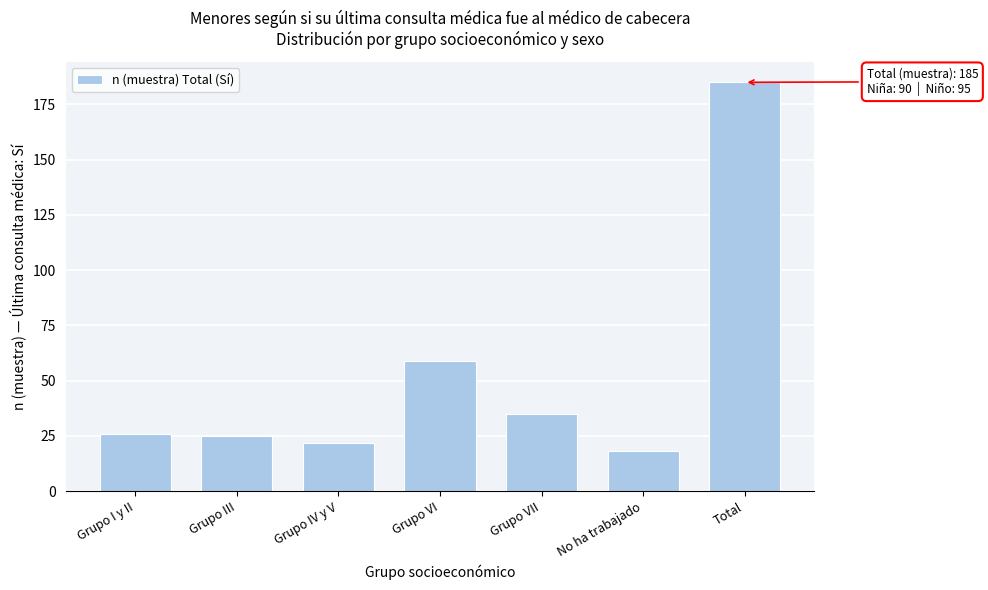

Reading right to left, what are all the values shown in this chart?

Total=185	No ha trabajado=18	Grupo VII=35	Grupo VI=59	Grupo IV y V=22	Grupo III=25	Grupo I y II=26